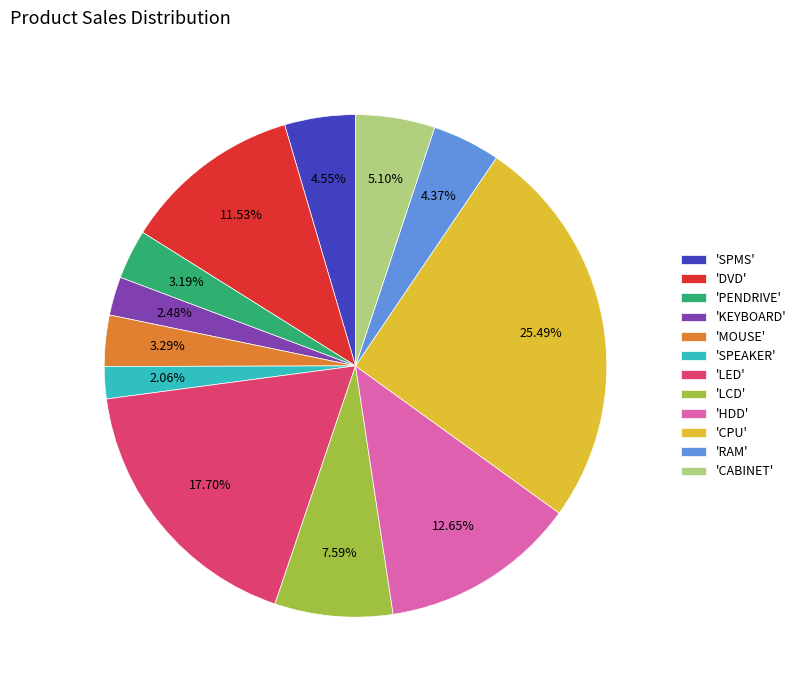

What is the ratio of the value at 'DVD' to the value at 'PENDRIVE'?

3.6